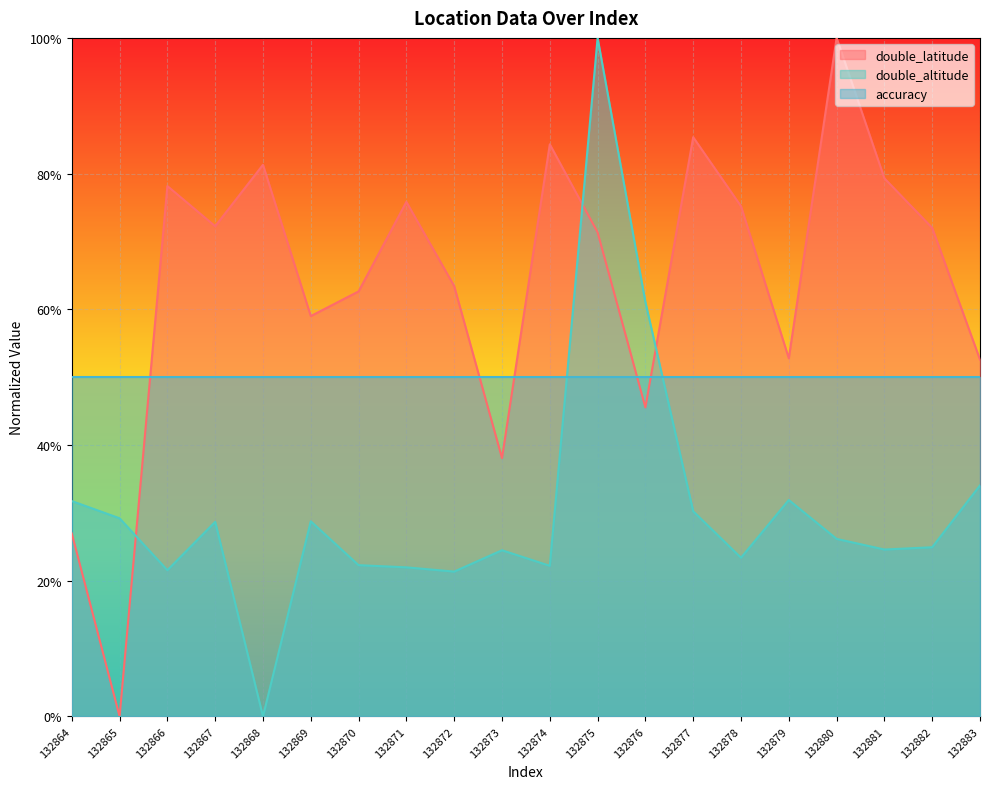

How many values in the double_latitude series exceed 0?

19